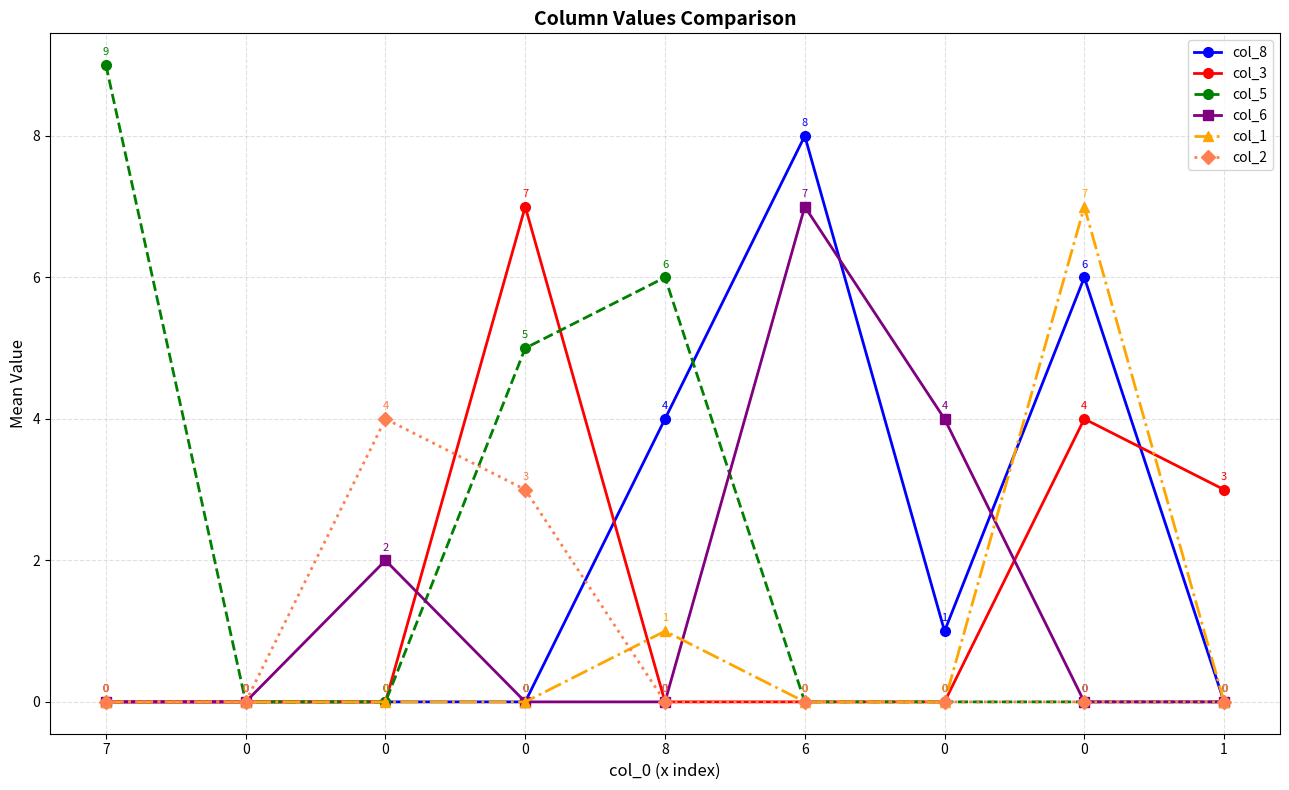

What are all the series names shown in the legend?

col_8, col_3, col_5, col_6, col_1, col_2